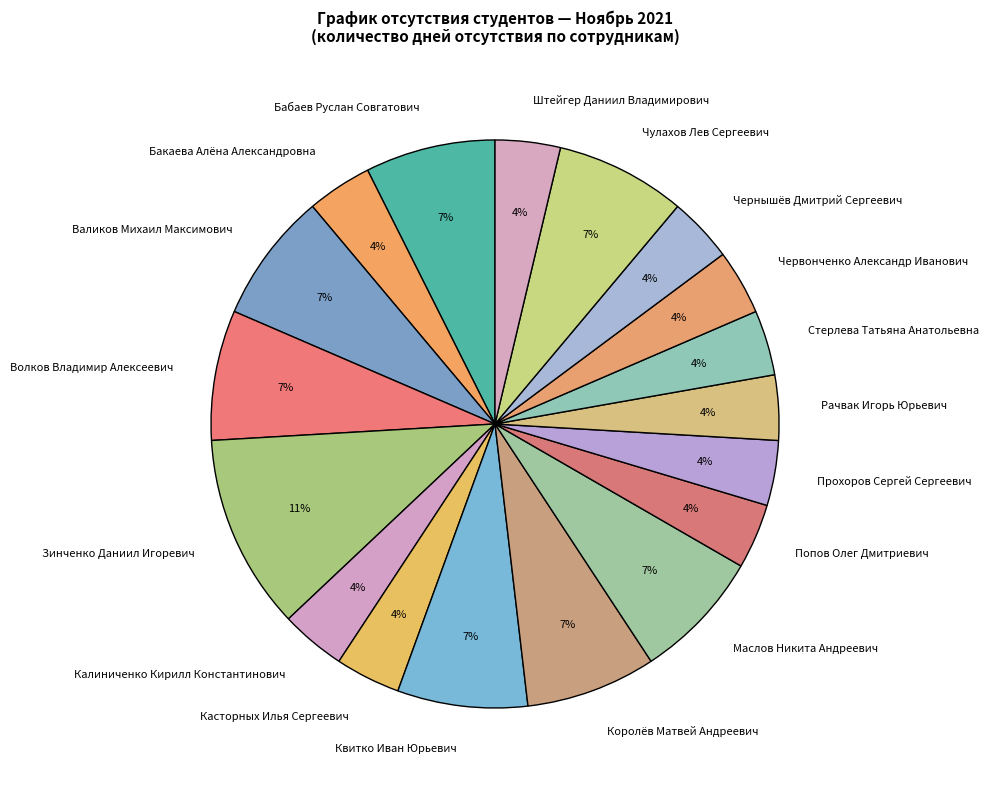

What is the ratio of the value at Королёв Матвей Андреевич to the value at Волков Владимир Алексеевич?

1.0